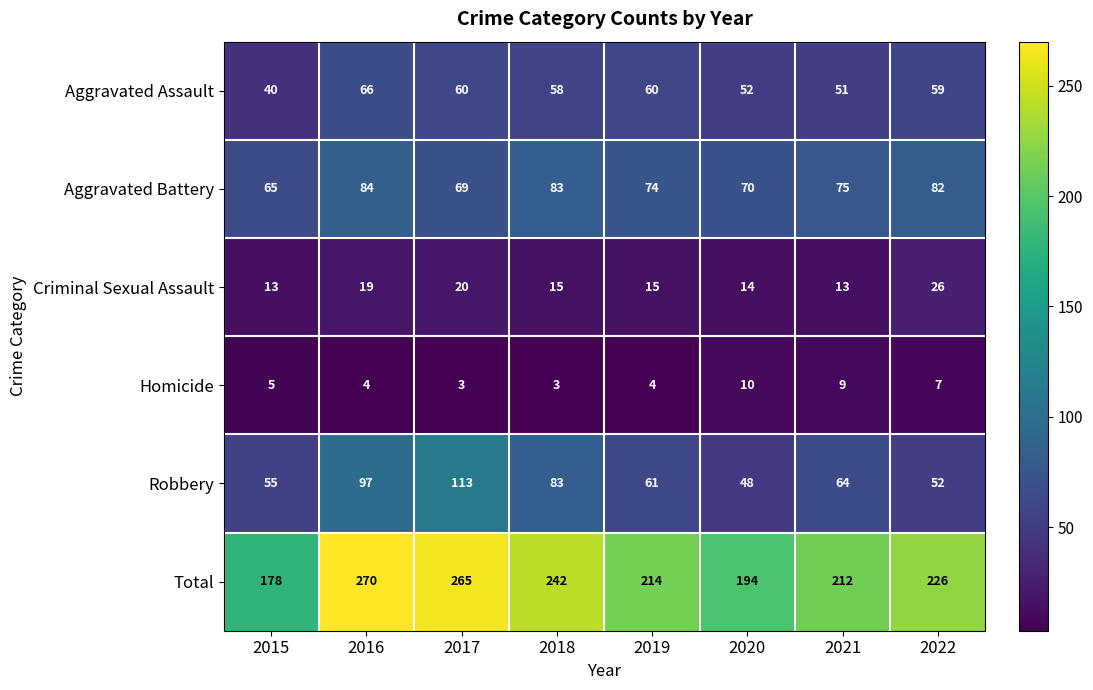

What value does the Total series have at 2019, to the nearest 10?

210